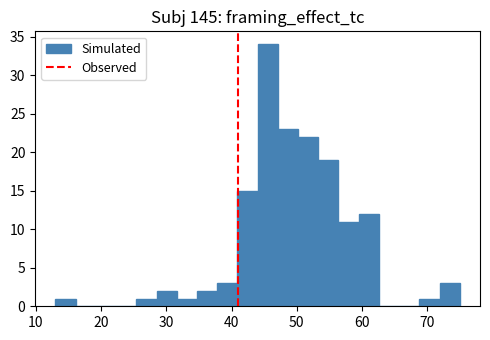

Read against the x-axis, roughly where is the centre of the tallest bar?

46